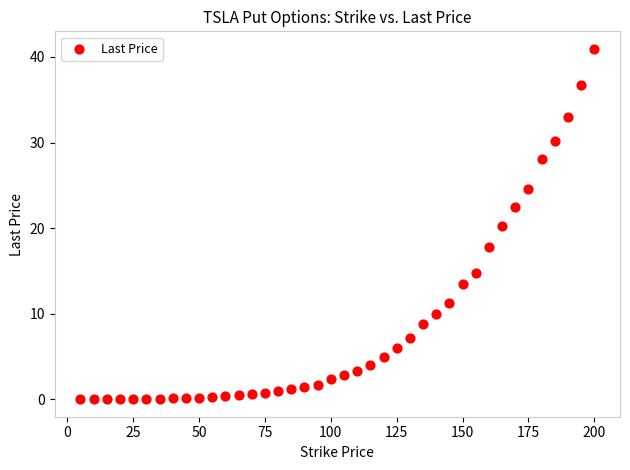

What is the range of Y values (max minus min)?

40.9